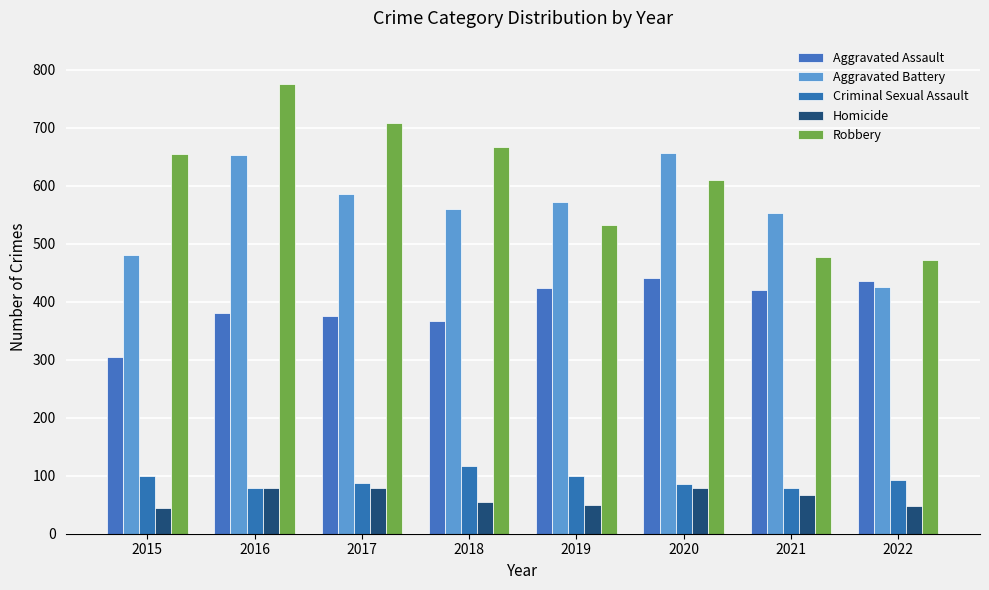

How many bars are there in each group?

5